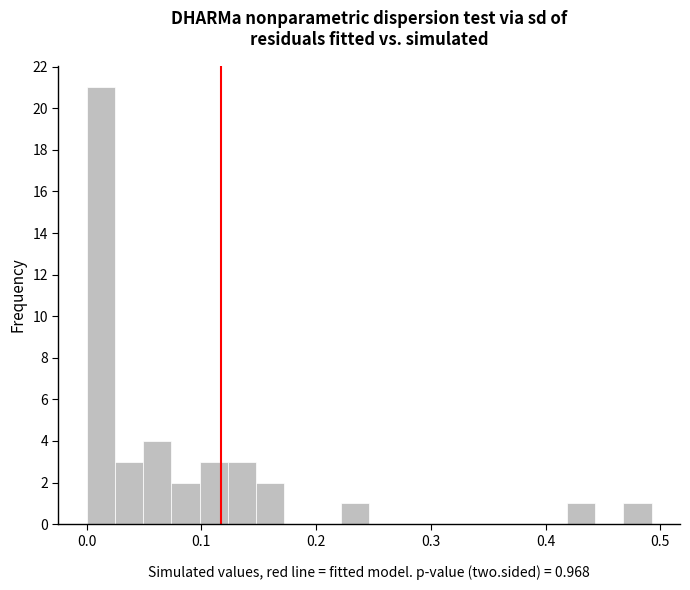

Read against the x-axis, roughly where is the centre of the tallest bar?

0.01